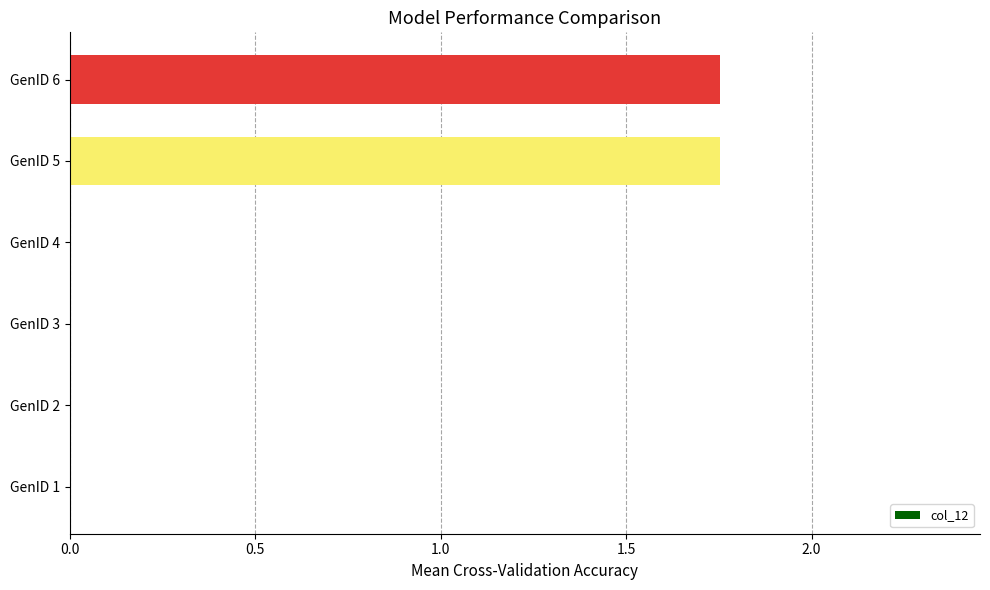

What is the average value?

0.6